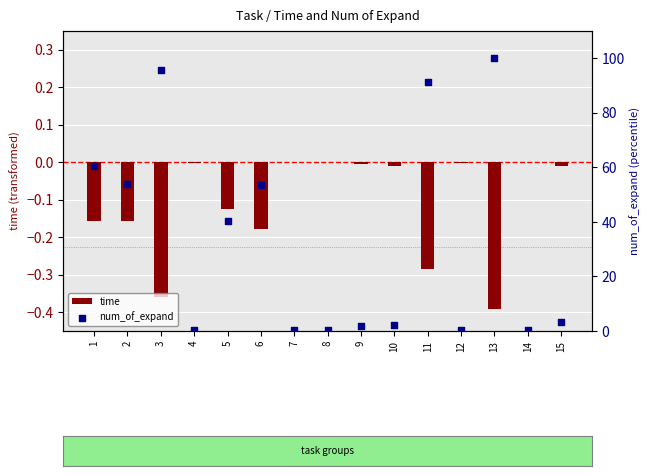

What are all the series names shown in the legend?

time, num_of_expand